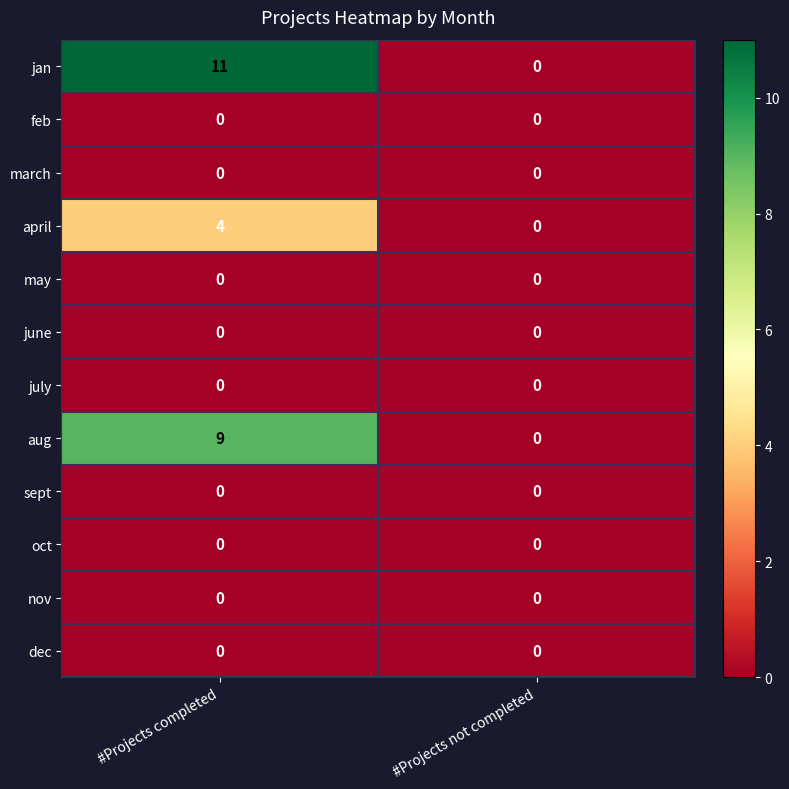

List the labels in order of jan value, largest first.

#Projects completed, #Projects not completed